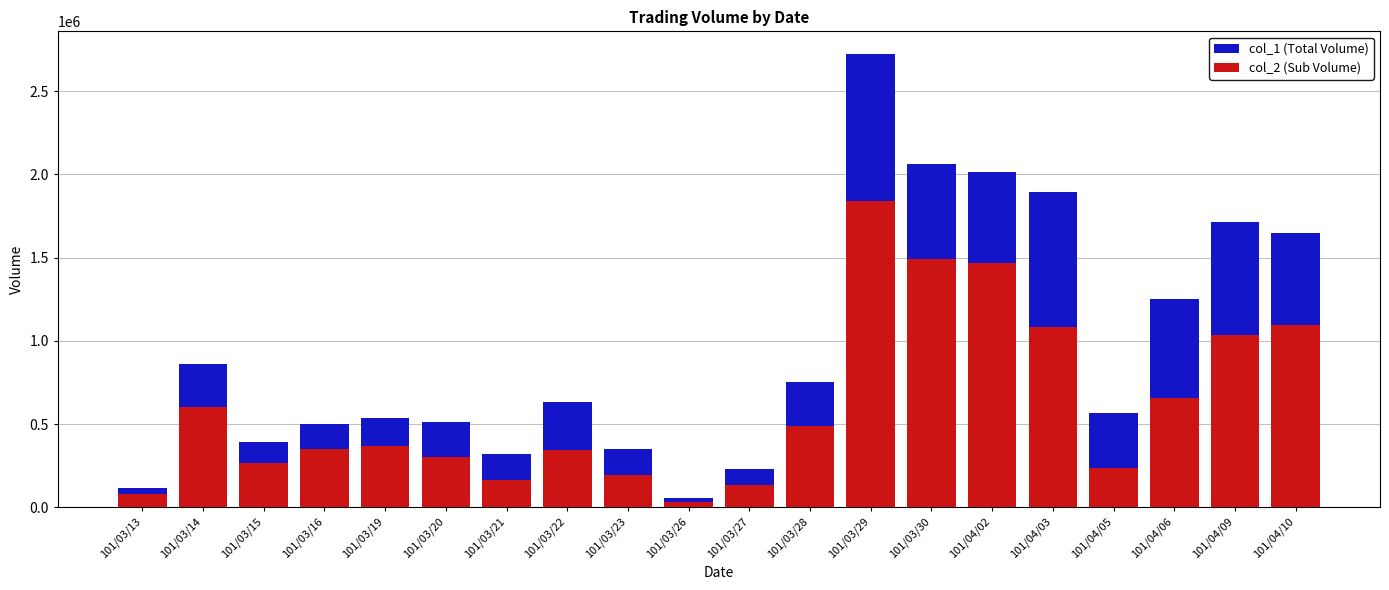

At which label does col_2 (Sub Volume) first exceed 368630?

101/03/14